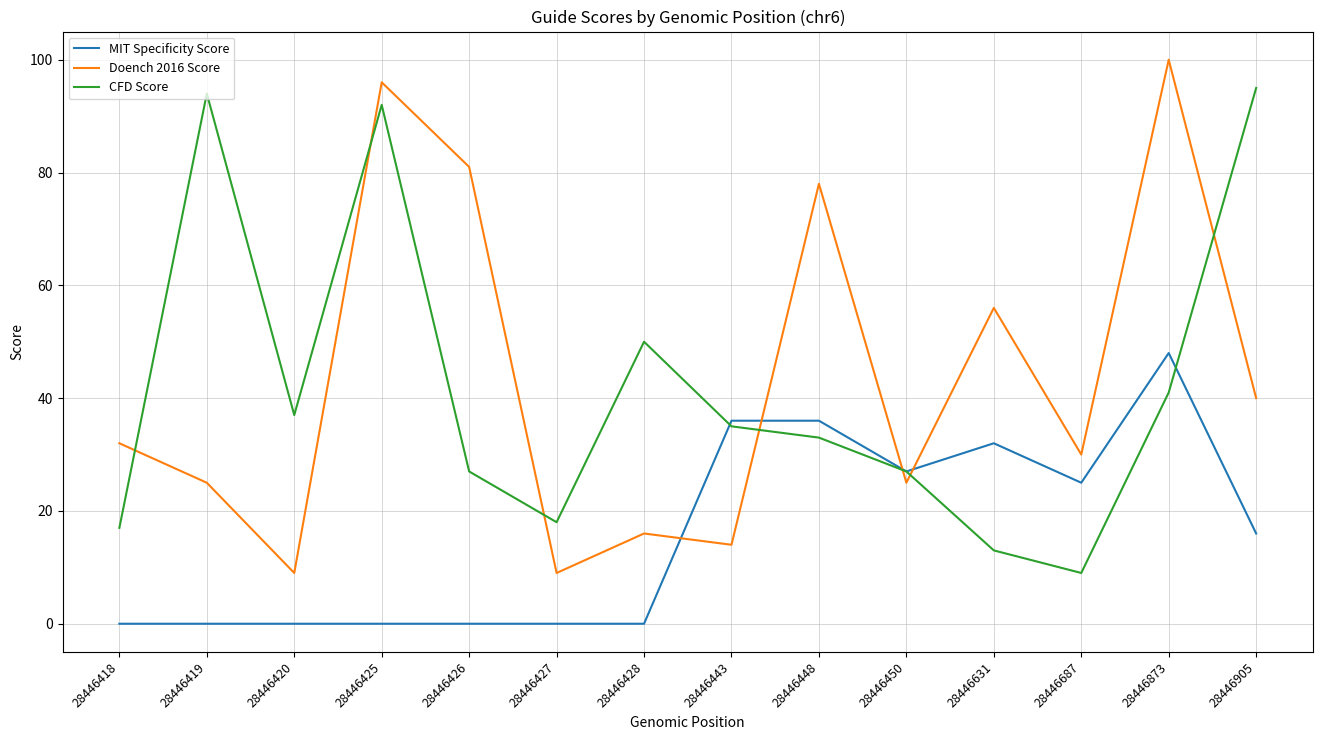

Rank the series by their maximum value, from highest to lowest.

Doench 2016 Score, CFD Score, MIT Specificity Score